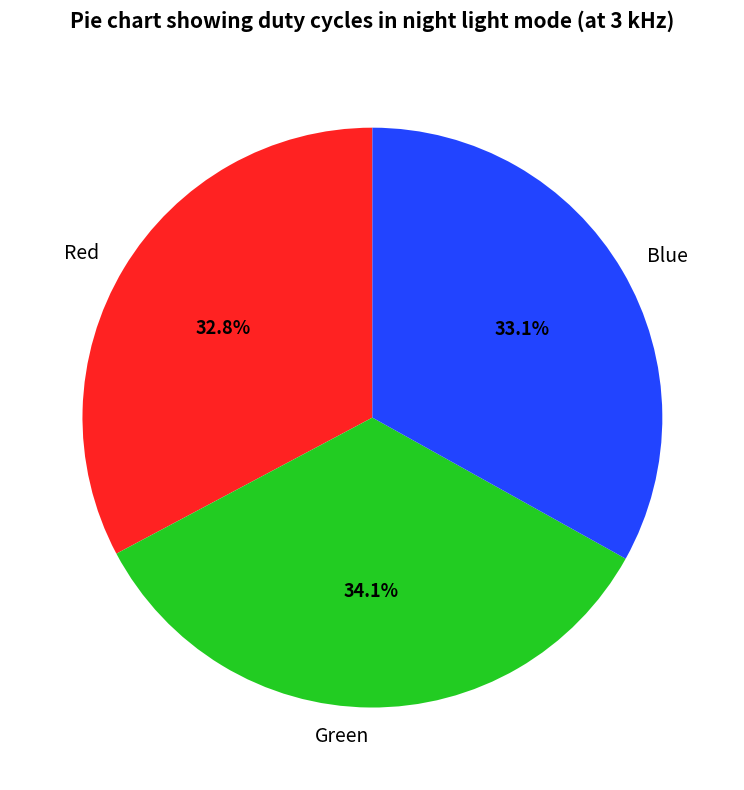

To the nearest percent, what is the average slice percentage?

33%